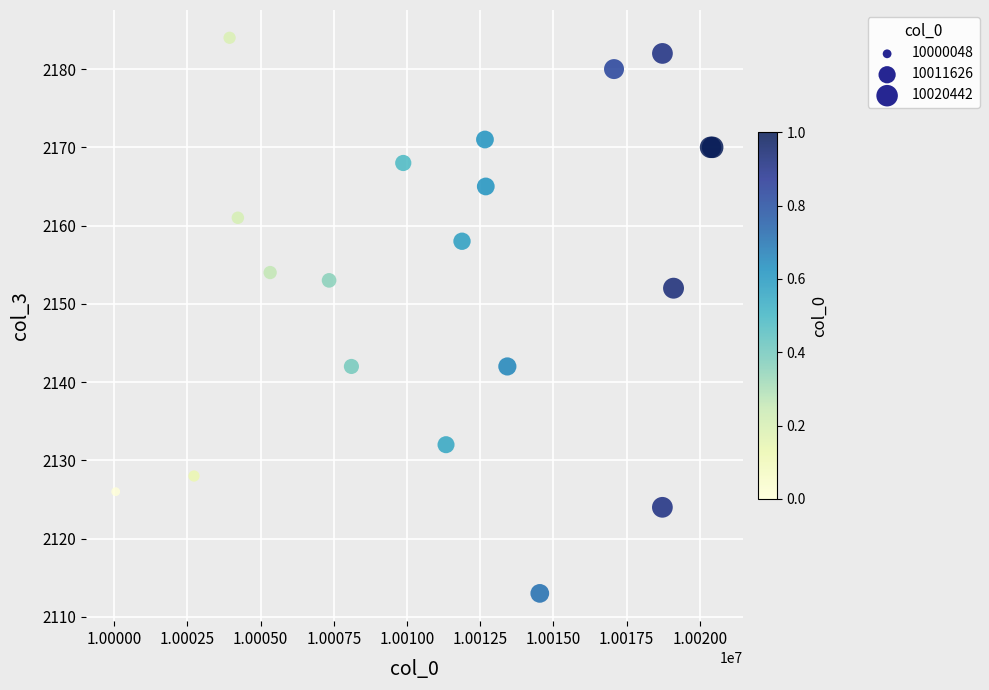

What Y value in the scatter plot is closest to 2148?

2152